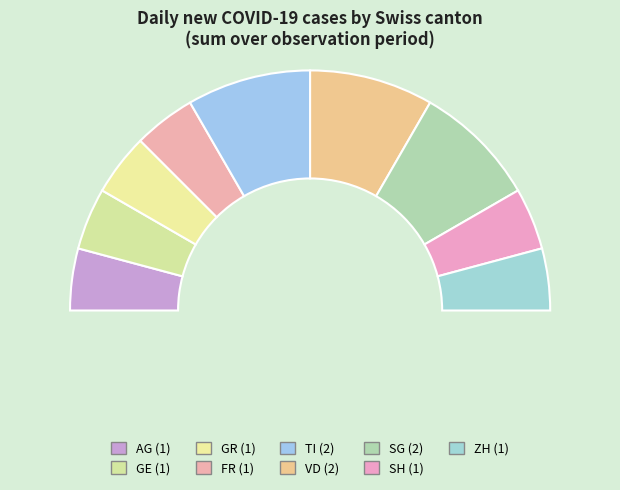

Is there a majority slice in this chart?

No